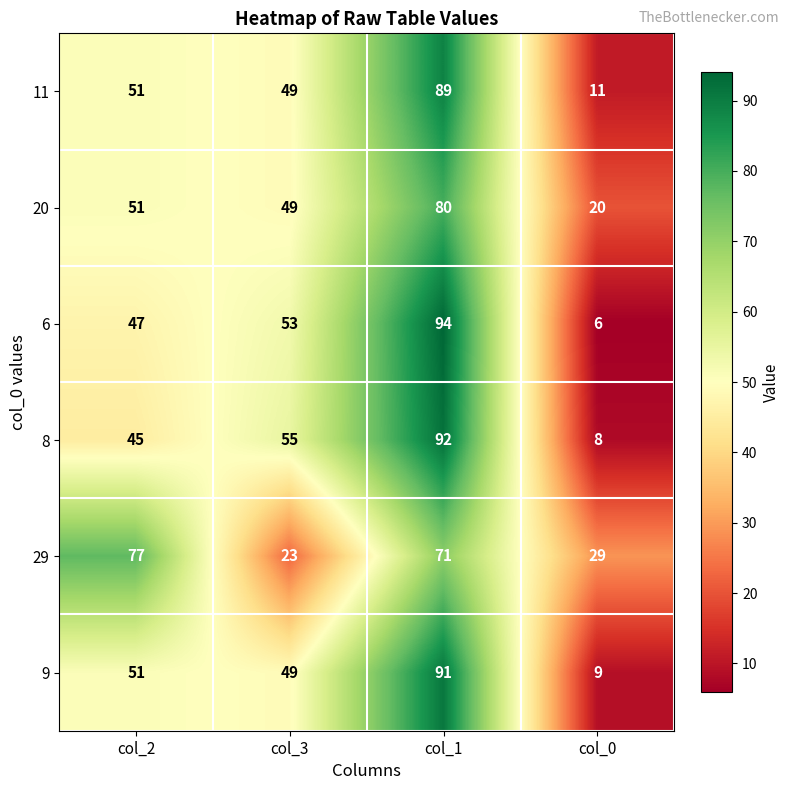

The value of 9 at col_2 is 51. True or false?

True